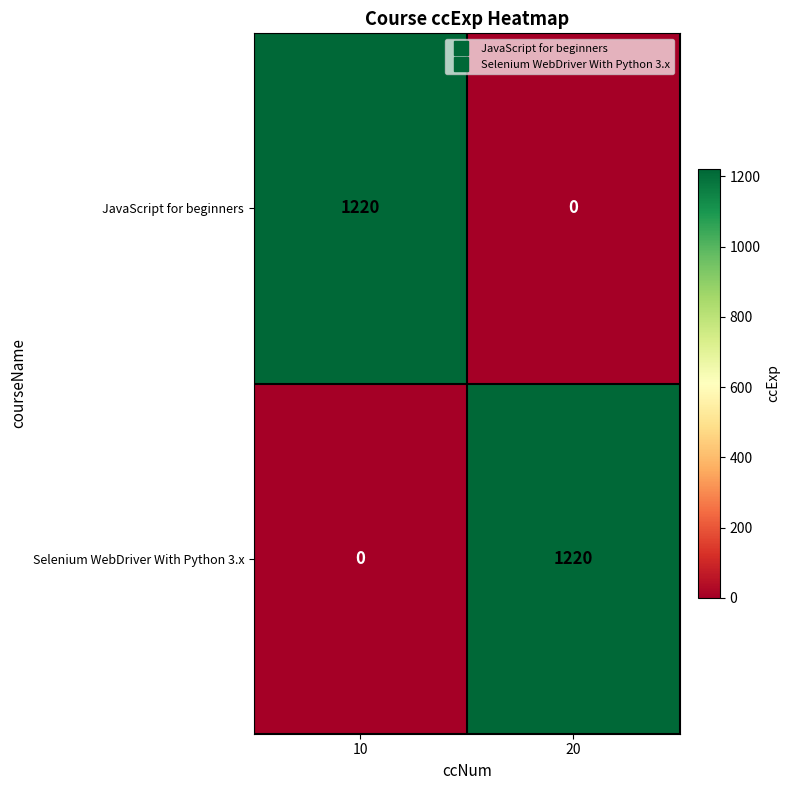

What is the difference between the JavaScript for beginners values at 20 and 10?

1220